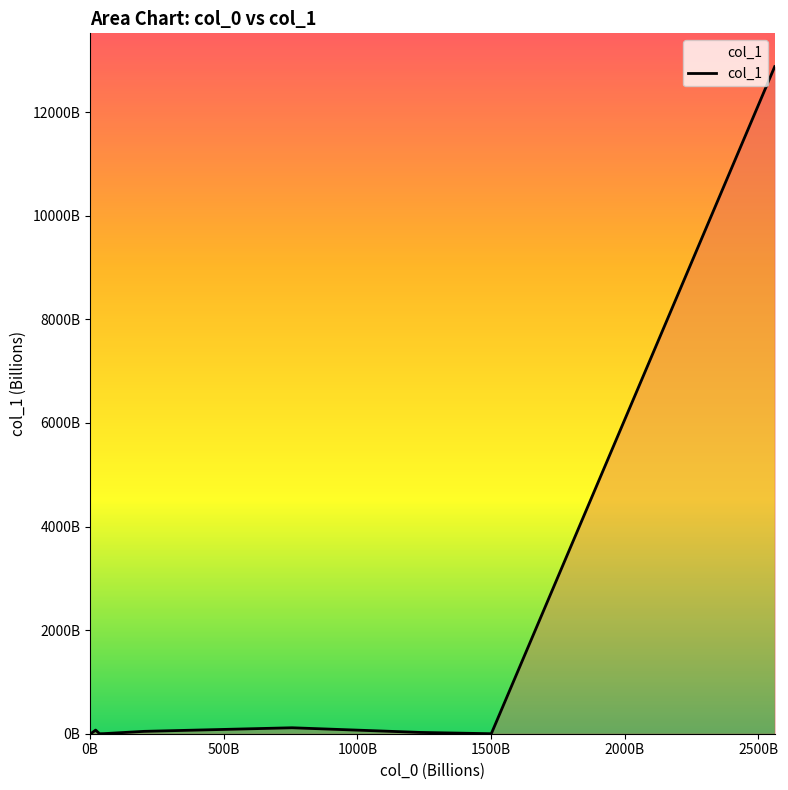

What is the sum of all values?

13135.8